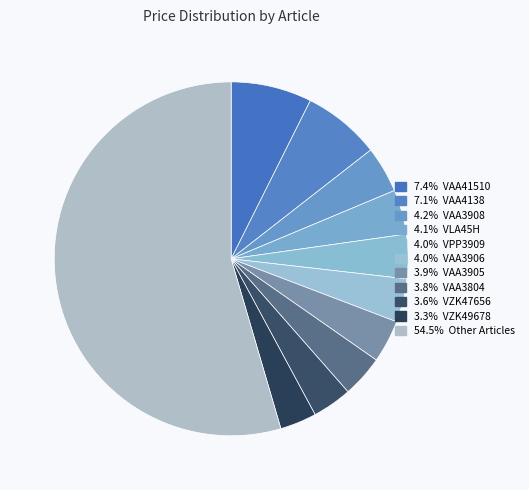

How many segments does this pie chart have?

11